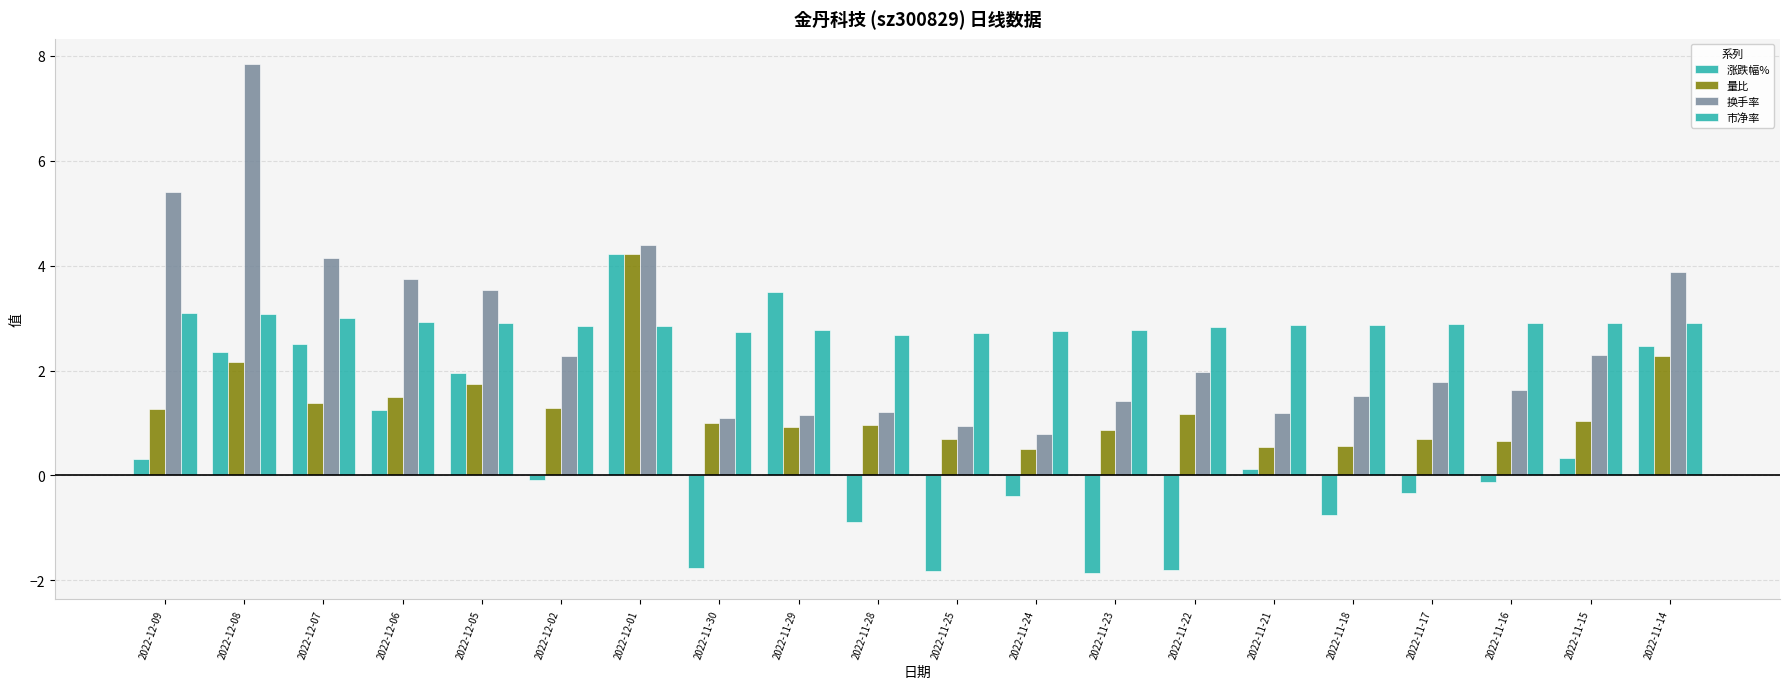

How many bars are there in each group?

4